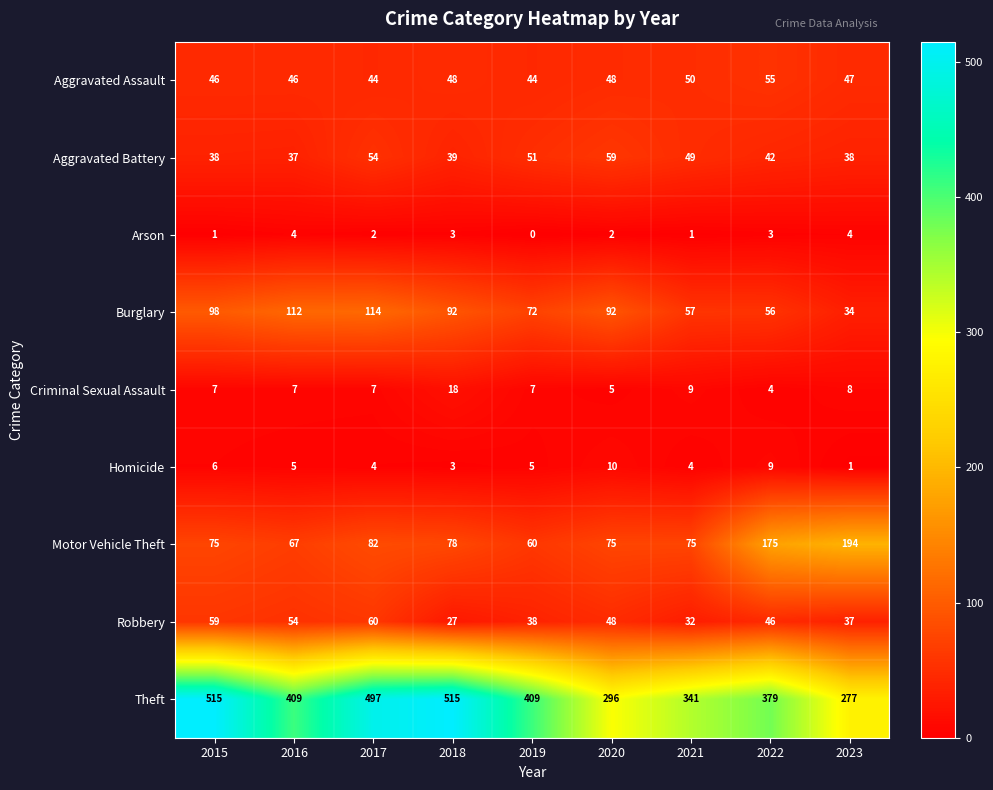

True or false: Theft has a value of 379 at 2022.

True